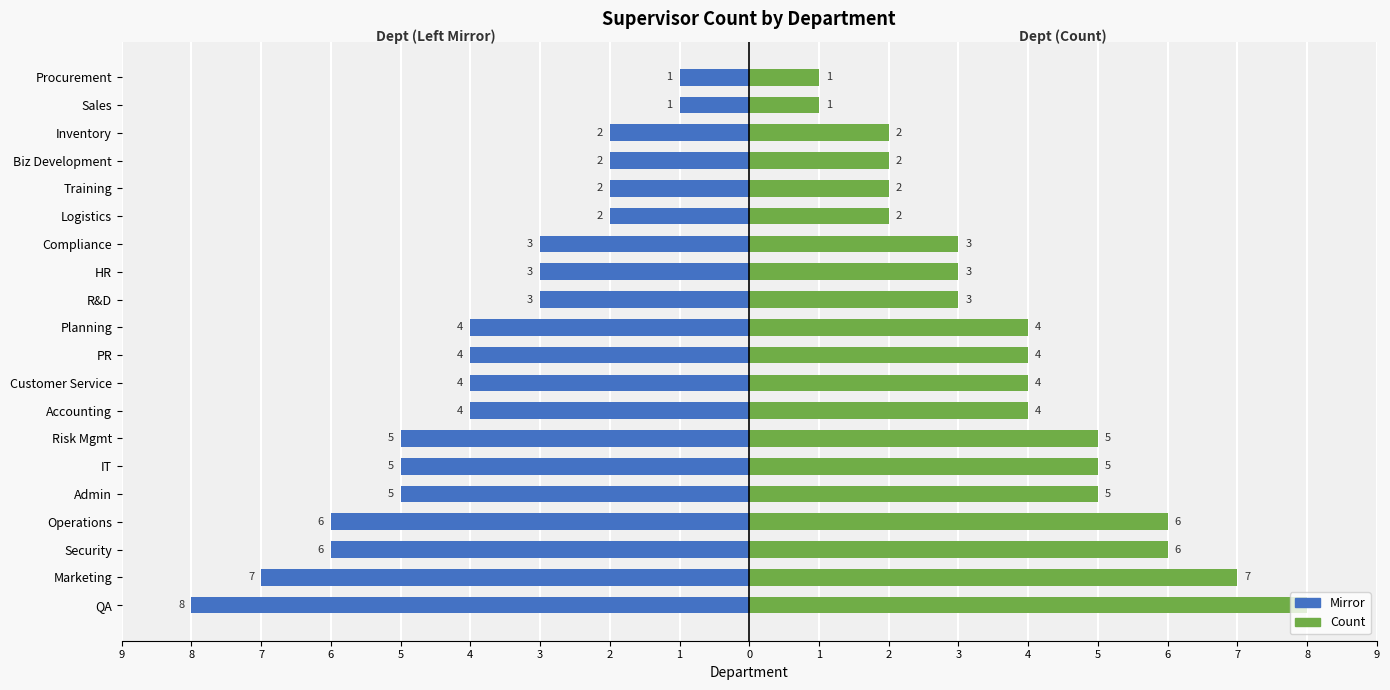

Which series has the largest range (max minus min)?

Left